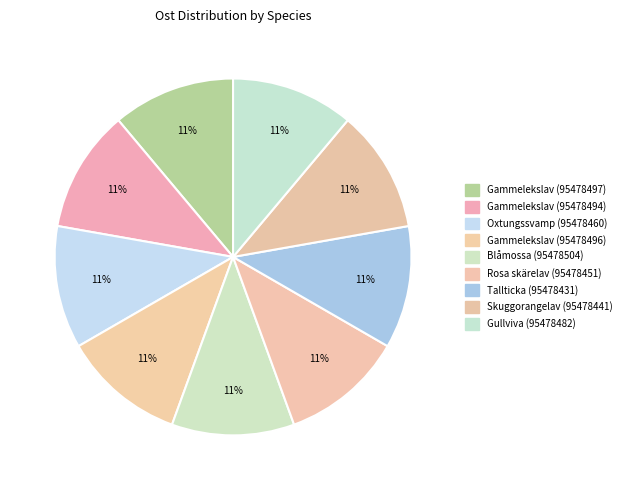

Does Blåmossa (95478504) account for over 50% of the chart?

No